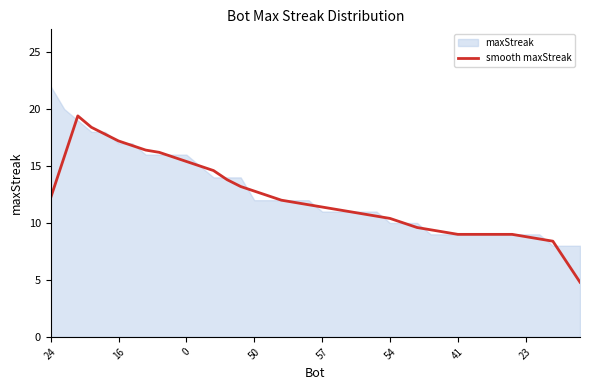

What is the change in value from 9 to 39?

-11.0